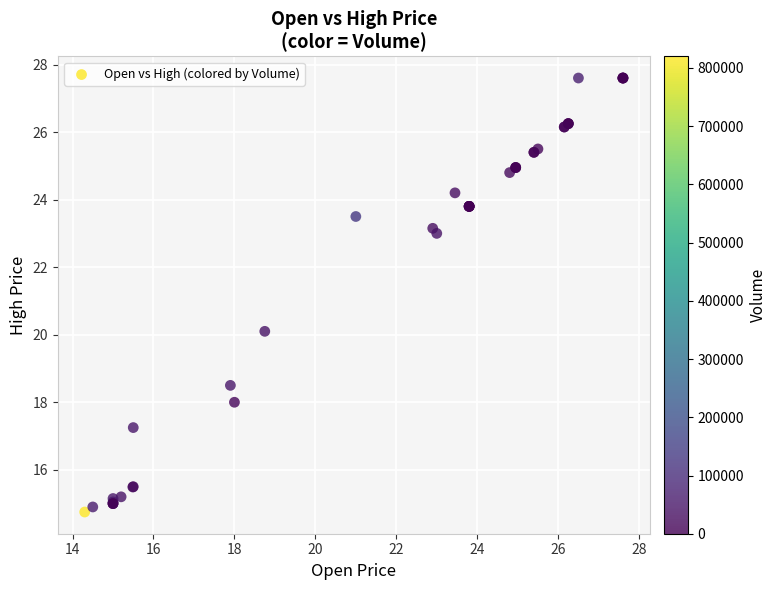

What Y value in the scatter plot is closest to 21?

20.1